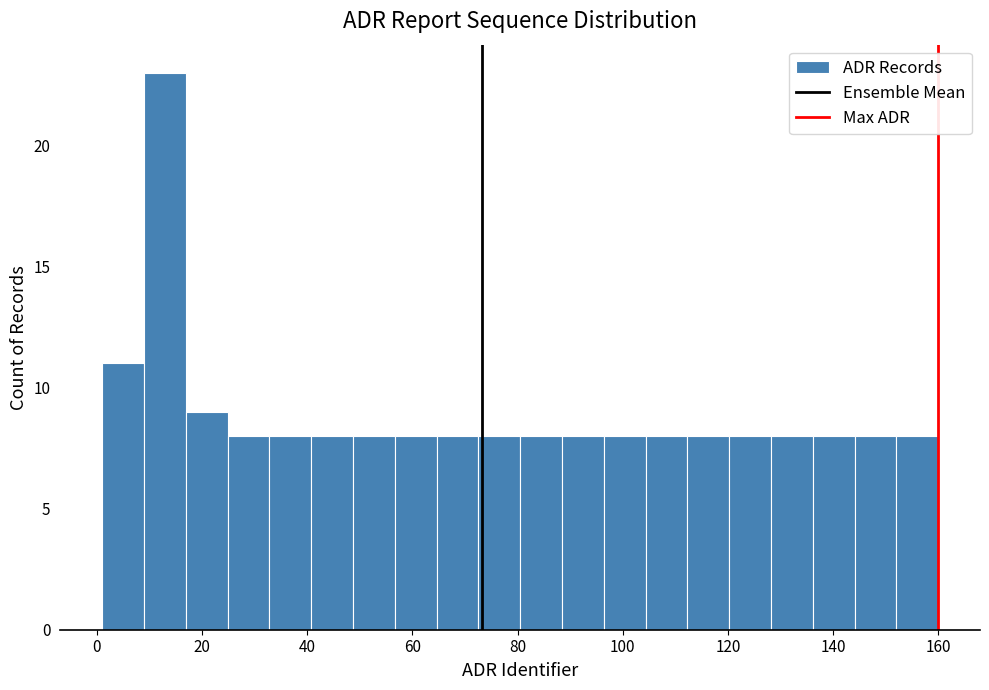

Around what value on the x-axis is the tallest bar? Give the approximate position of its centre, as read against the axis.

12